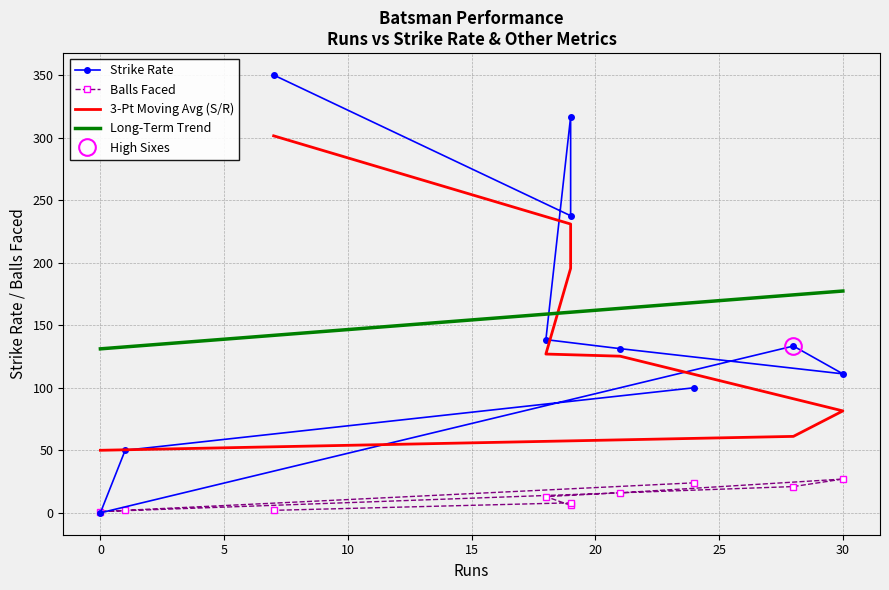

Rank the series at CA Ingram from highest to lowest value.

s/r, balls